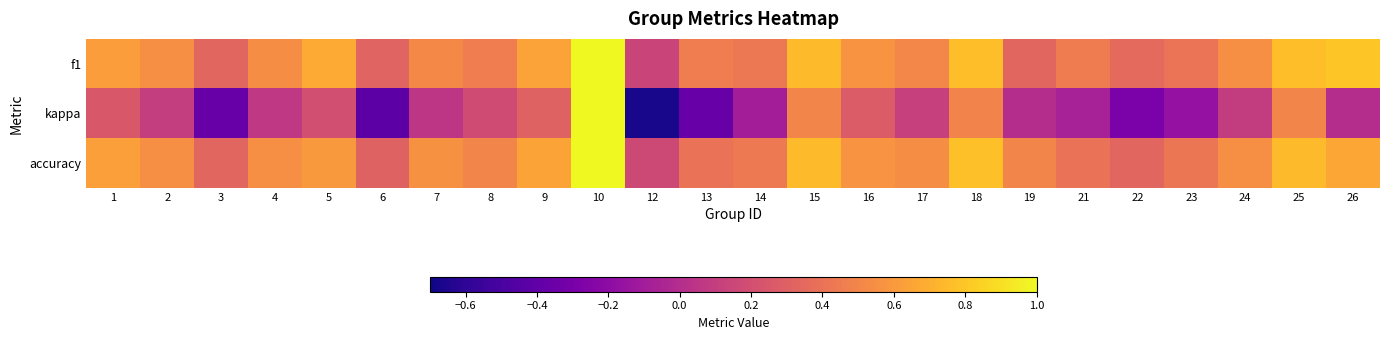

Reading left to right, list all the values displayed in this chart.

f1: 1=0.6	2=0.5	3=0.3	4=0.5	5=0.7	6=0.3	7=0.5	8=0.5	9=0.6	10=1.0	12=0.1	13=0.5	14=0.4	15=0.7	16=0.6	17=0.5	18=0.8	19=0.3	21=0.5	22=0.3	23=0.4	24=0.6	25=0.8	26=0.8
kappa: 1=0.2	2=0.1	3=-0.4	4=0.1	5=0.2	6=-0.4	7=0.1	8=0.2	9=0.3	10=1.0	12=-0.7	13=-0.4	14=-0.1	15=0.5	16=0.3	17=0.1	18=0.5	19=0.0	21=-0.1	22=-0.3	23=-0.2	24=0.1	25=0.5	26=0.0
accuracy: 1=0.6	2=0.5	3=0.3	4=0.5	5=0.6	6=0.3	7=0.6	8=0.5	9=0.6	10=1.0	12=0.2	13=0.4	14=0.4	15=0.8	16=0.6	17=0.5	18=0.8	19=0.5	21=0.4	22=0.3	23=0.4	24=0.5	25=0.8	26=0.7